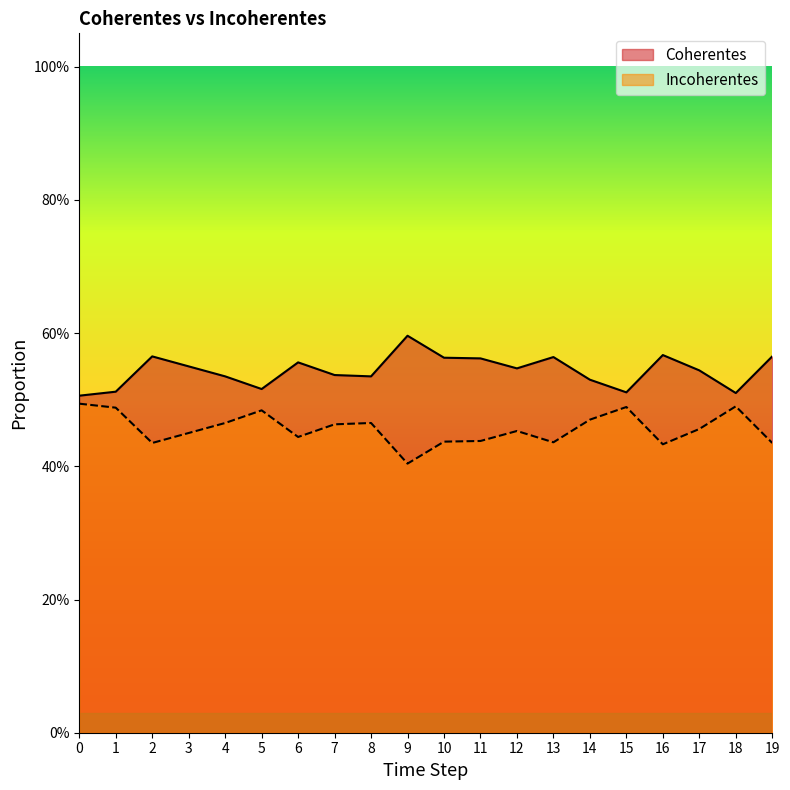

What is the value of the Incoherentes point at the 9th from the left?

0.5